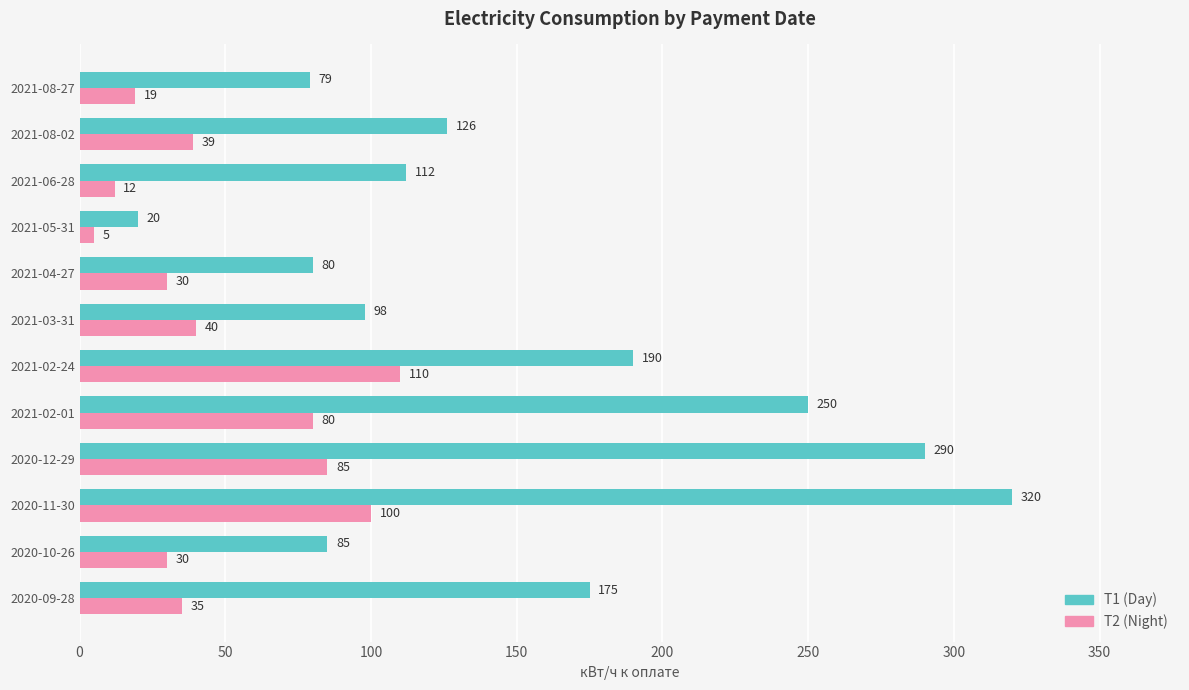

The T2 (Night) series shows 39 at 2021-08-02. True or false?

True